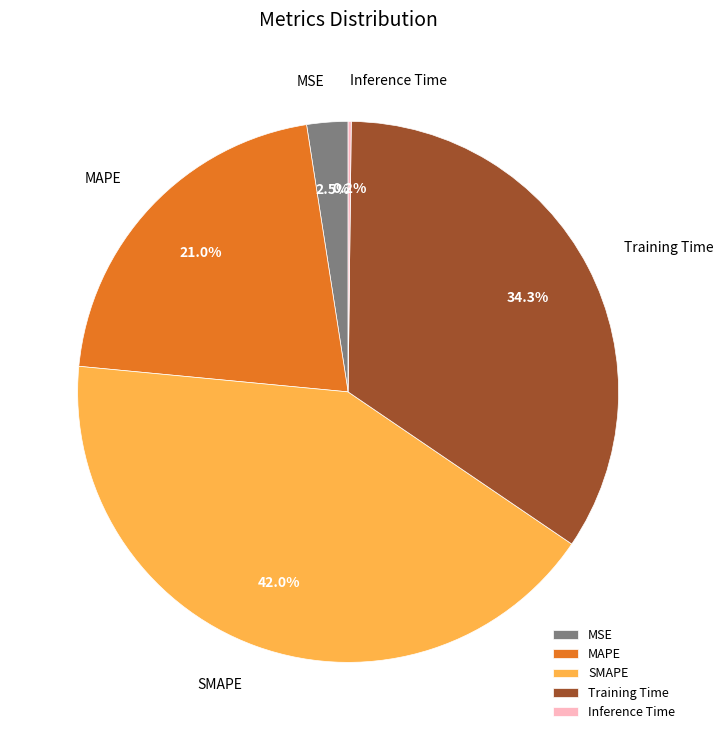

To the nearest percent, what is the average slice percentage?

20%